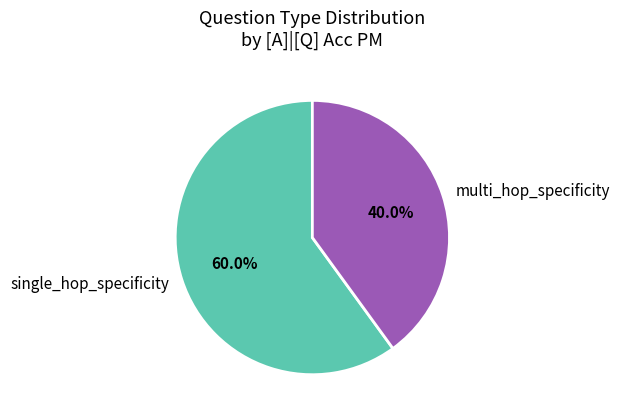

Is multi_hop_specificity the majority of the pie?

No